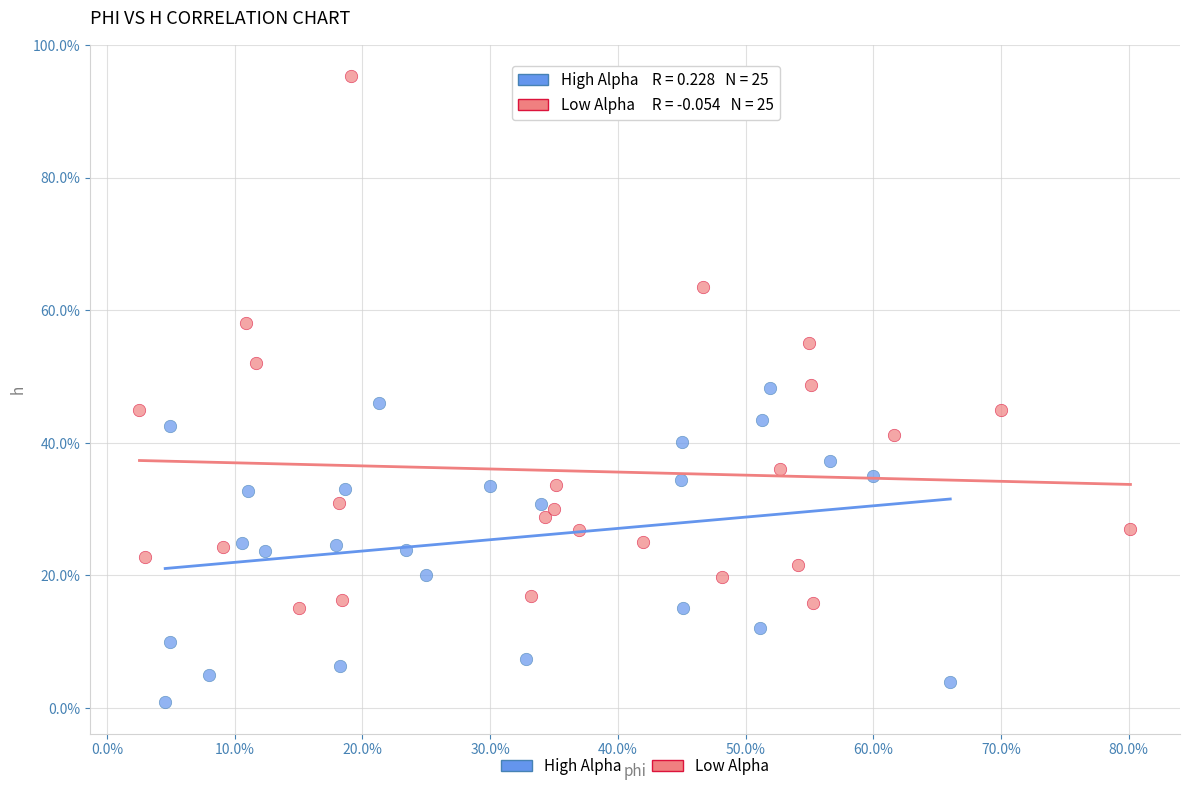

Which series reaches the minimum Y coordinate?

High Alpha